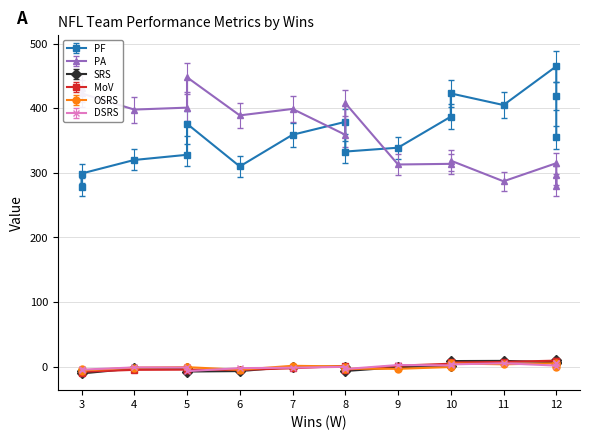

True or false: PA has more than 2 points higher than both neighbors.

True